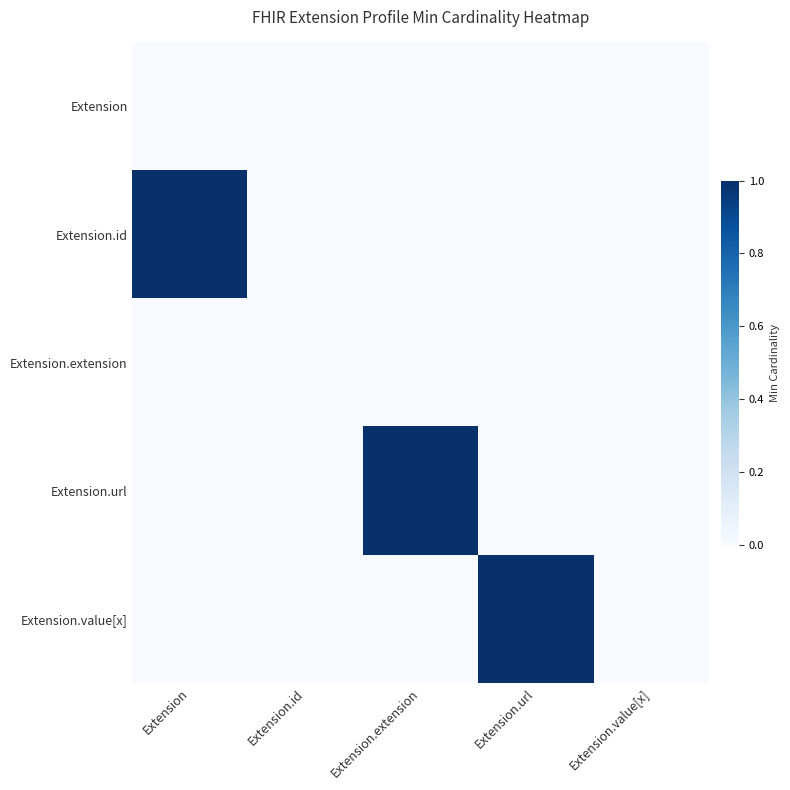

Reading left to right, transcribe all the data shown in this chart.

Extension: Extension=0	Extension.id=0	Extension.extension=0	Extension.url=0	Extension.value[x]=0
Extension.id: Extension=1	Extension.id=0	Extension.extension=0	Extension.url=0	Extension.value[x]=0
Extension.extension: Extension=0	Extension.id=0	Extension.extension=0	Extension.url=0	Extension.value[x]=0
Extension.url: Extension=0	Extension.id=0	Extension.extension=1	Extension.url=0	Extension.value[x]=0
Extension.value[x]: Extension=0	Extension.id=0	Extension.extension=0	Extension.url=1	Extension.value[x]=0